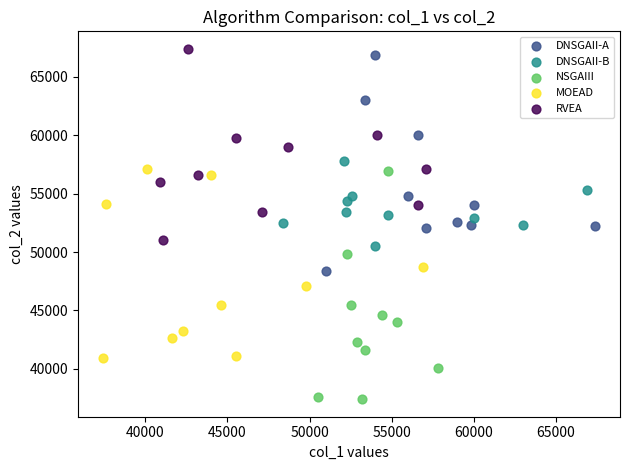

Which series reaches the minimum Y coordinate?

NSGAIII